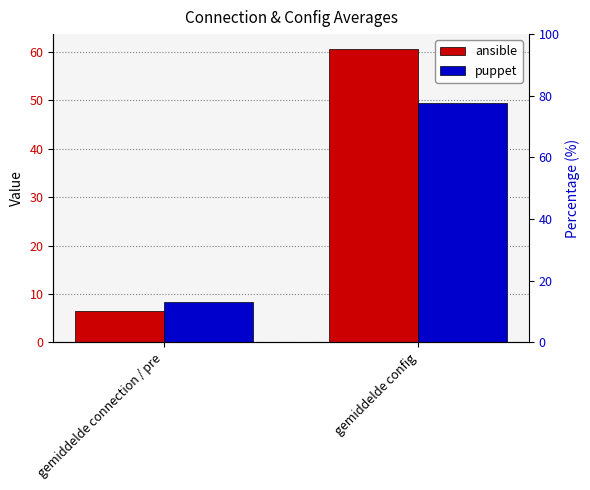

What is the maximum value for ansible?

60.7